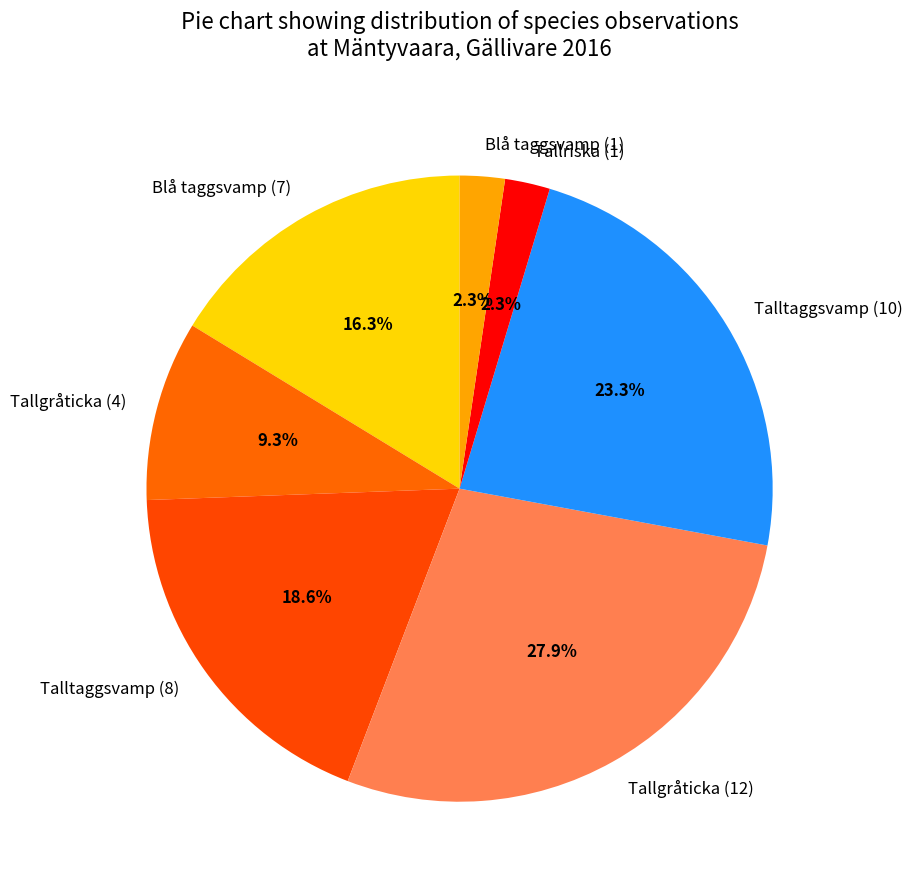

What is the largest slice in the pie chart?

Tallgråticka (12)